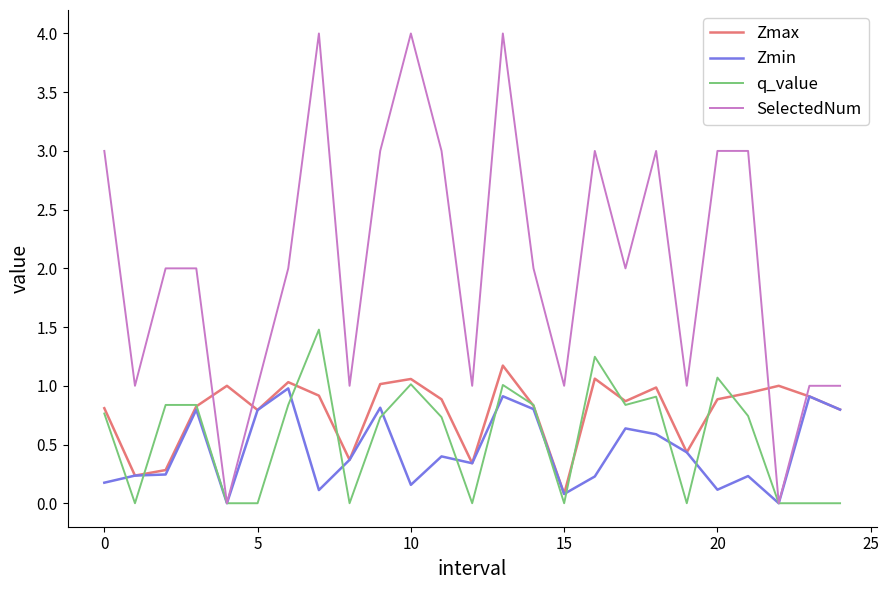

Which series has the largest total across all categories?

SelectedNum